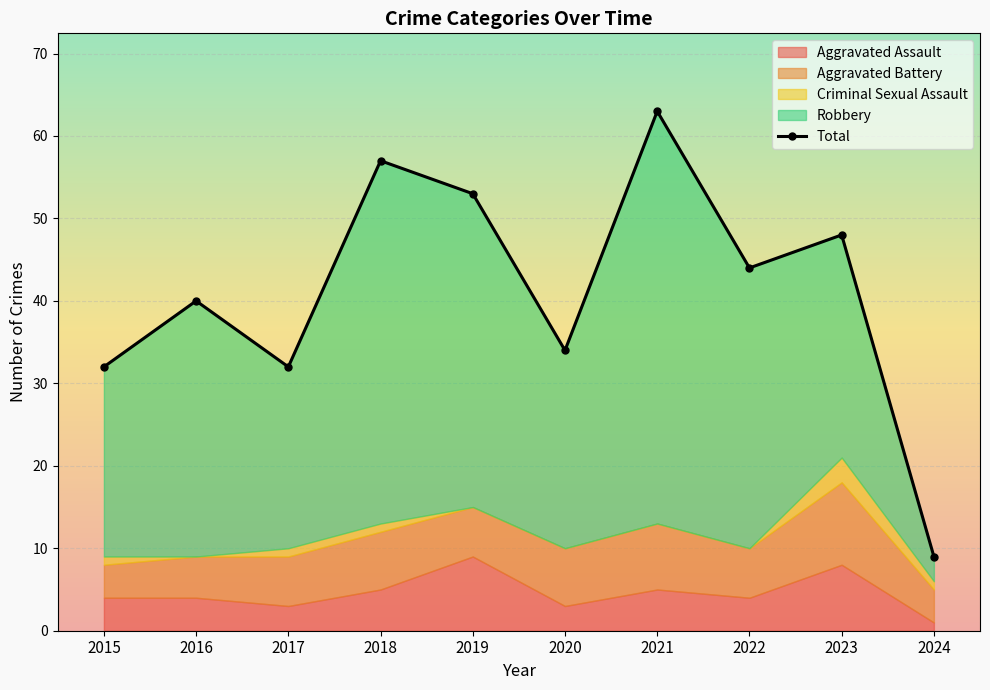

What is the difference between the highest and lowest values at 2021?

63